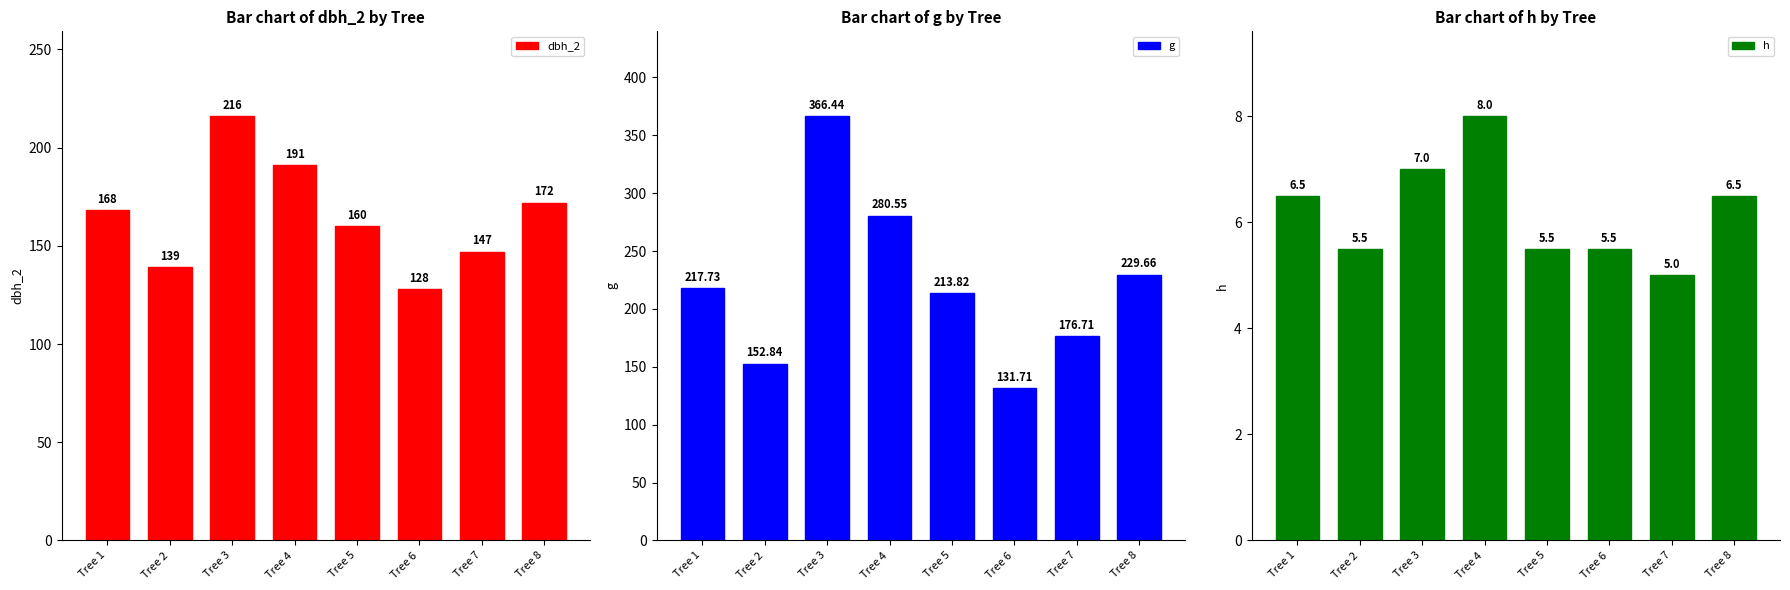

Rank the series by their average value, from lowest to highest.

h, dbh_2, g